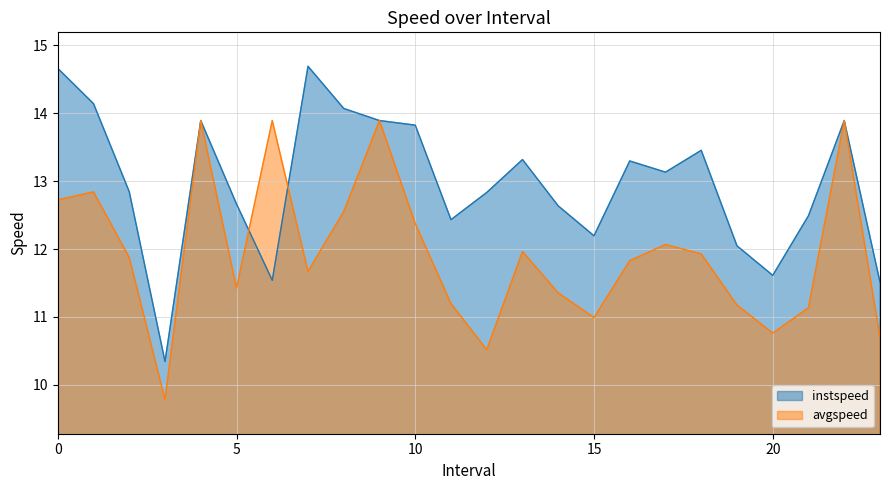

Reading left to right, extract all data points from this chart.

instspeed: 14.7	14.1	12.8	10.3	13.9	12.7	11.5	14.7	14.1	13.9	13.8	12.4	12.8	13.3	12.6	12.2	13.3	13.1	13.5	12.0	11.6	12.5	13.9	11.5
avgspeed: 12.7	12.8	11.9	9.8	13.9	11.4	13.9	11.7	12.6	13.9	12.4	11.2	10.5	12.0	11.4	11.0	11.8	12.1	11.9	11.2	10.8	11.1	13.9	10.7